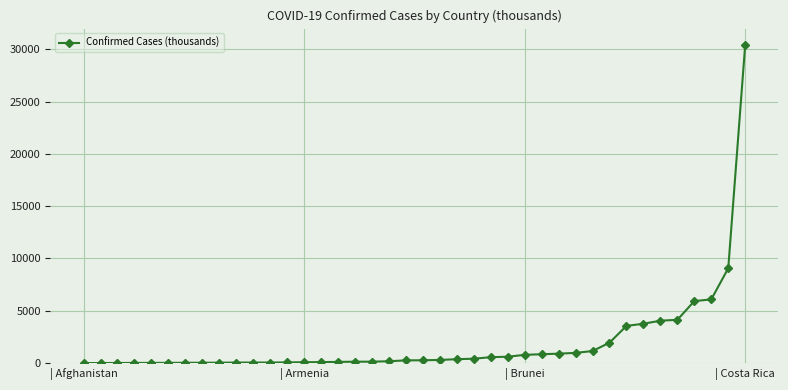

What is the maximum value shown in the chart?

30448.2